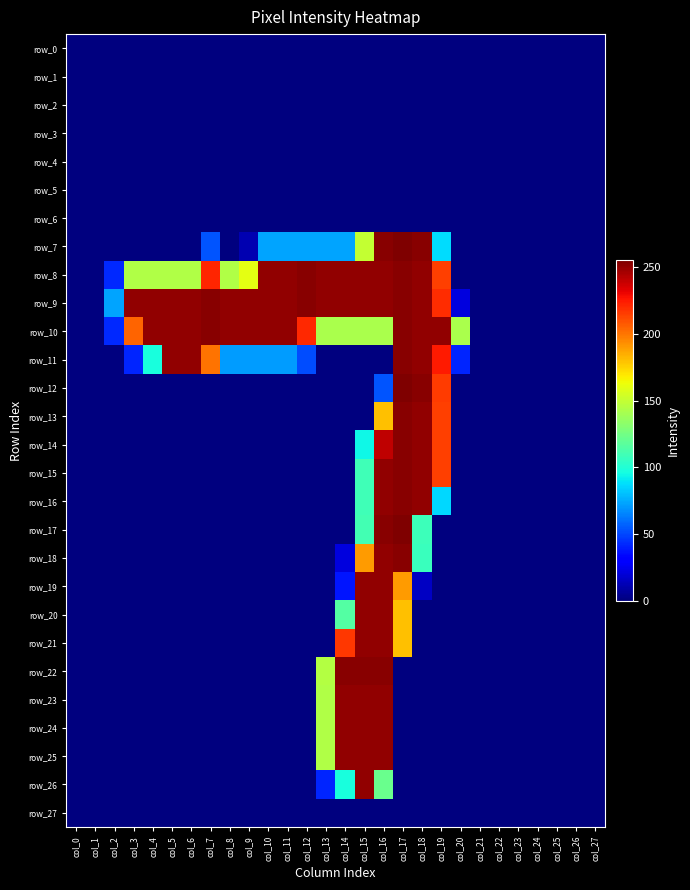

Which series changed the most between col_3 and col_8?

row_10